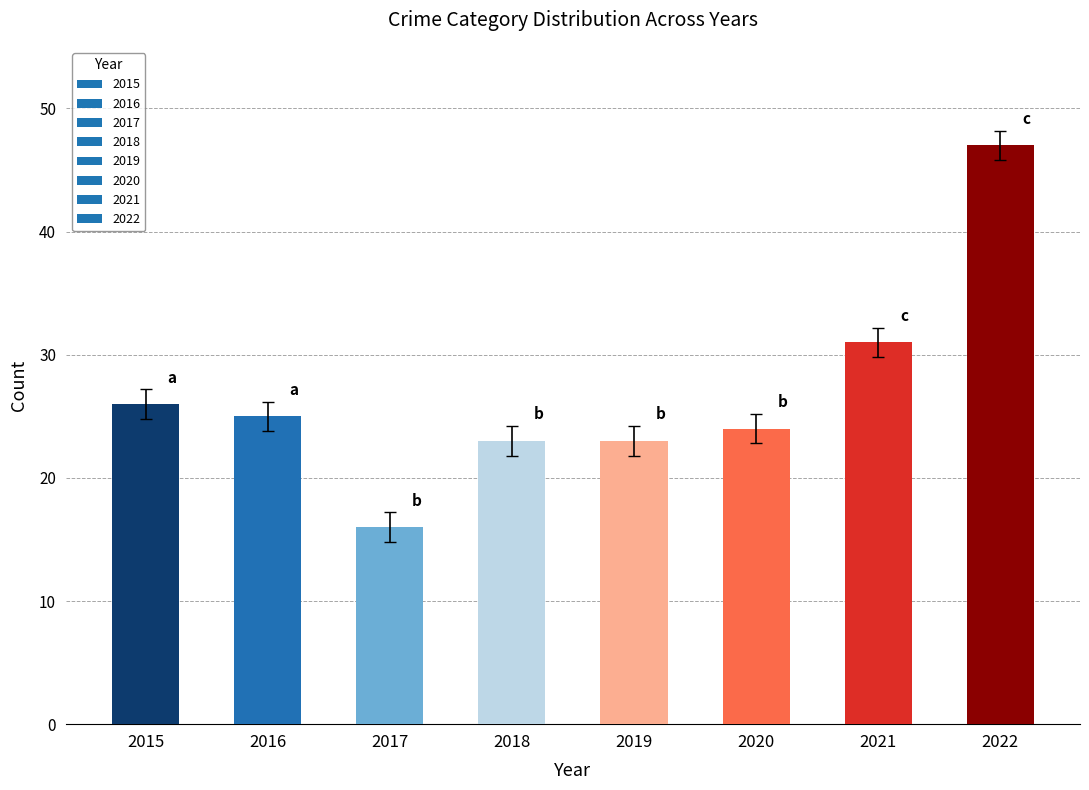

How many bars are there in total?

8